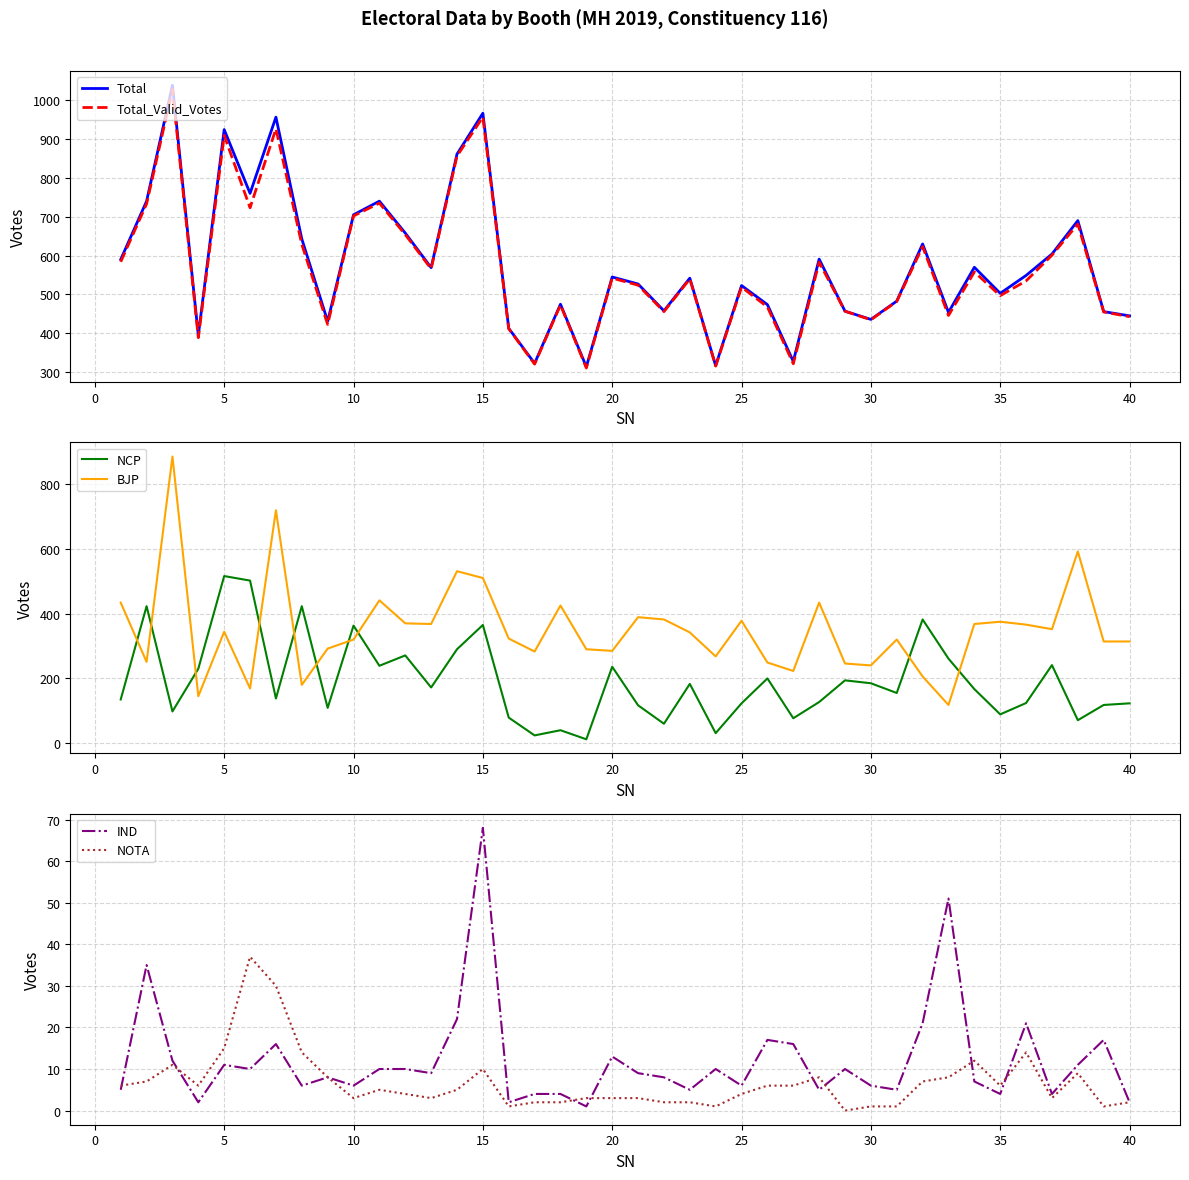

Does the chart have visible grid lines?

Yes